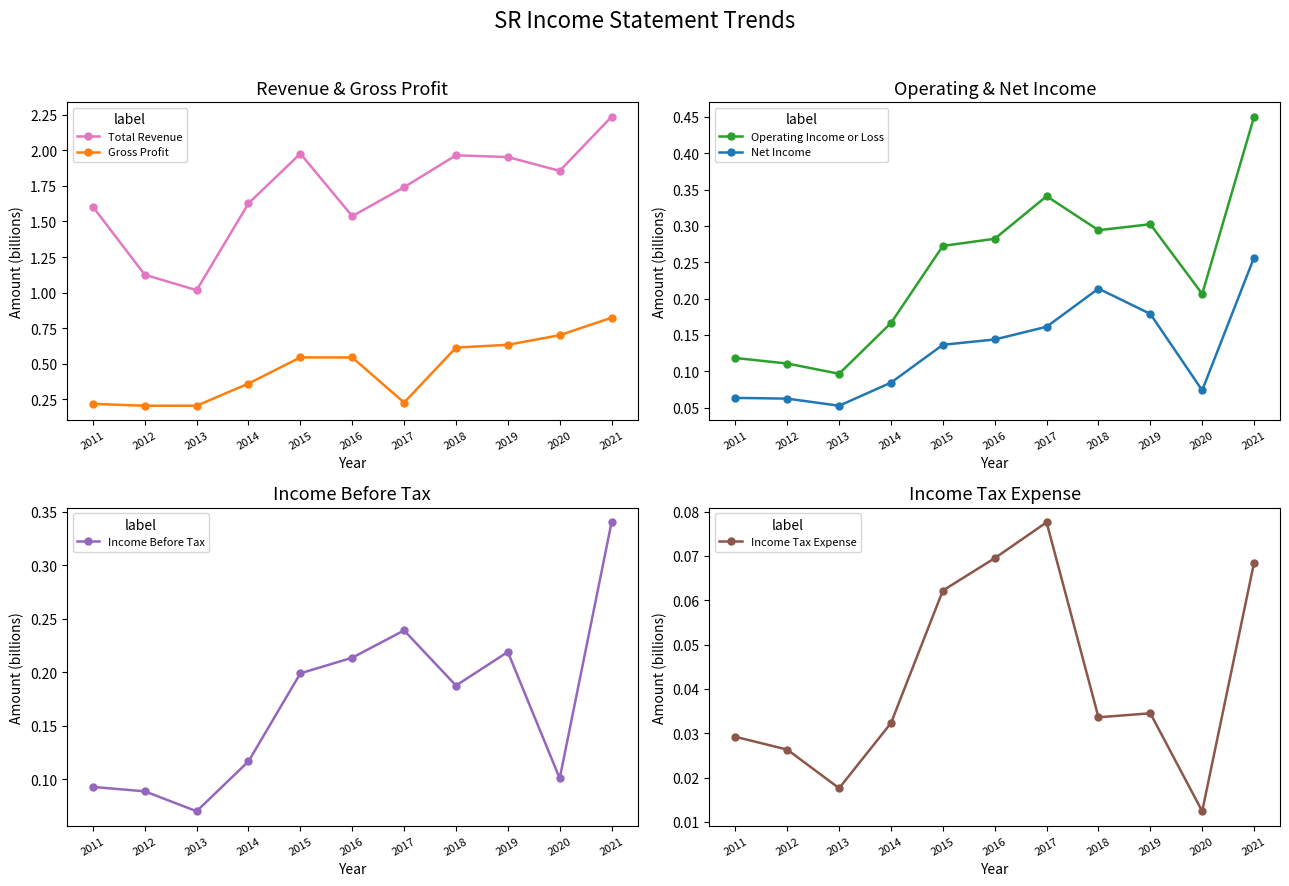

The Total Revenue series shows 2.3 at 2017. True or false?

False